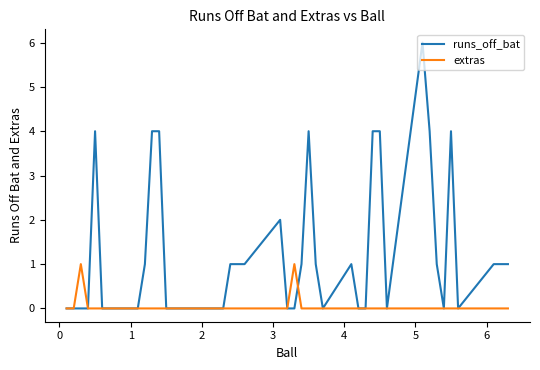

Which series has the widest spread of values?

runs_off_bat